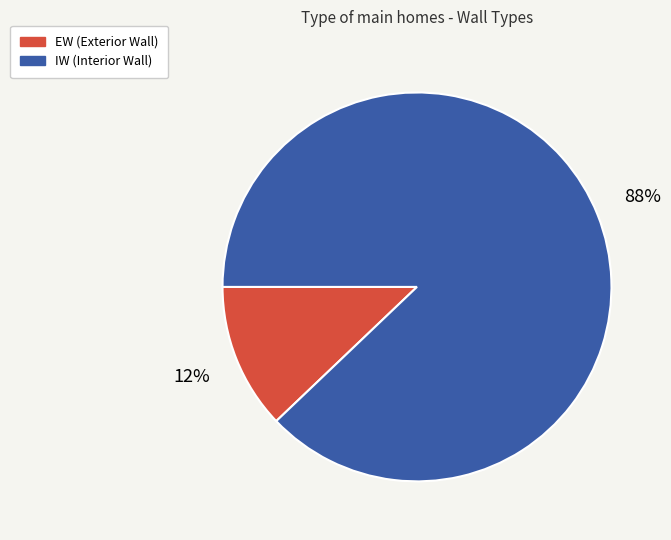

Do IW and EW together represent more than half of the pie?

Yes